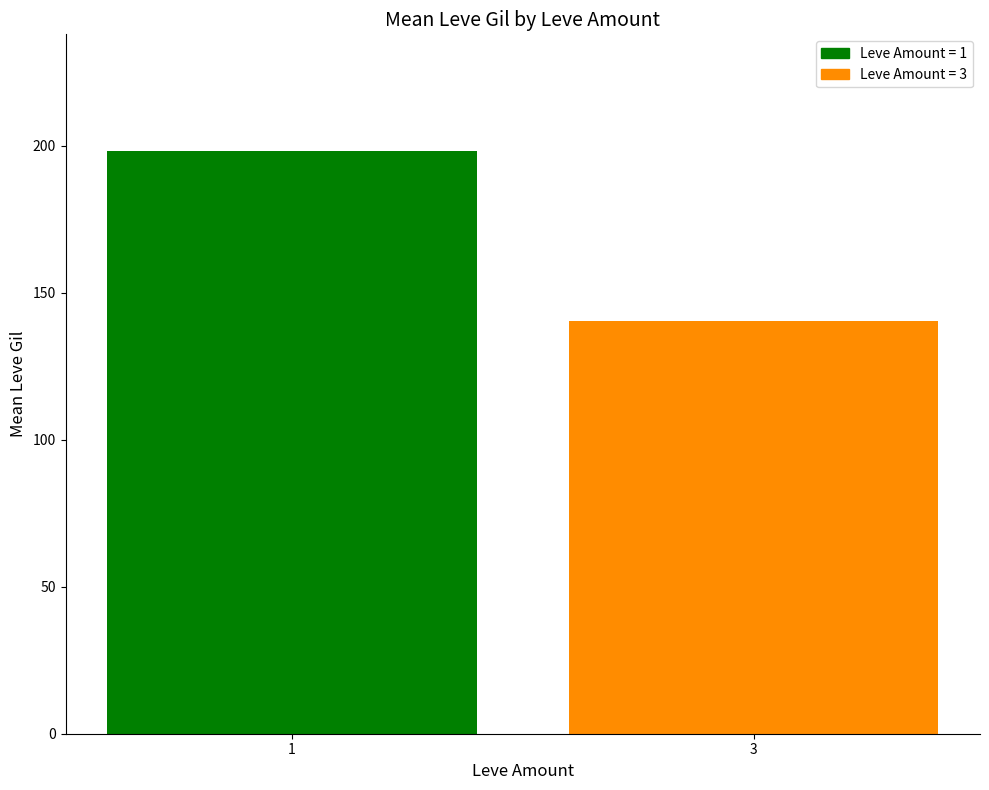

The value at 3 is 140.4. True or false?

True